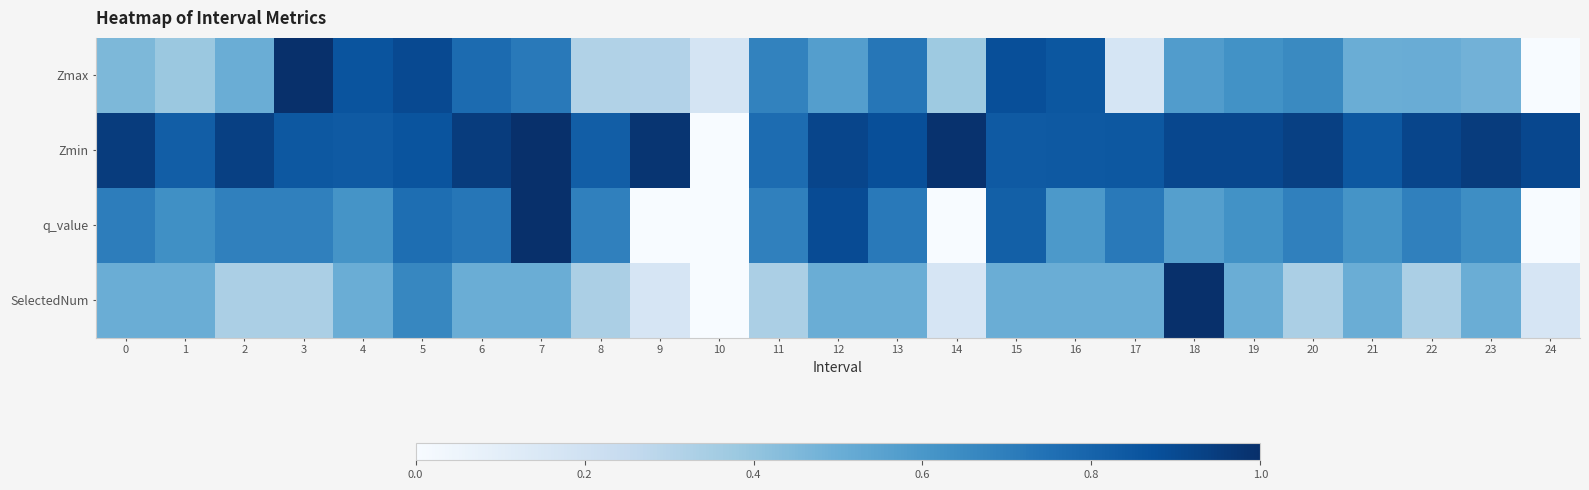

Rank the series at 19 from lowest to highest value.

SelectedNum, Zmax, q_value, Zmin